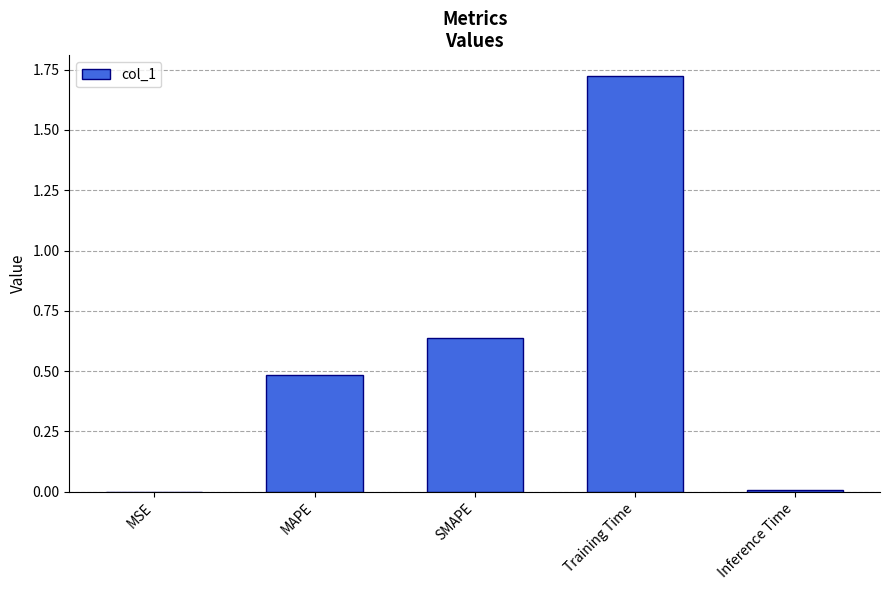

Which category has the highest value across all series?

Training Time